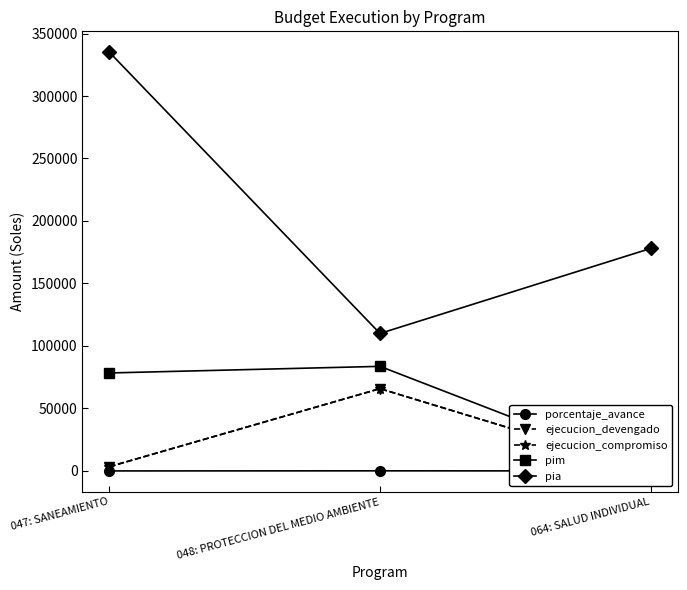

Which series has the largest range (max minus min)?

pia